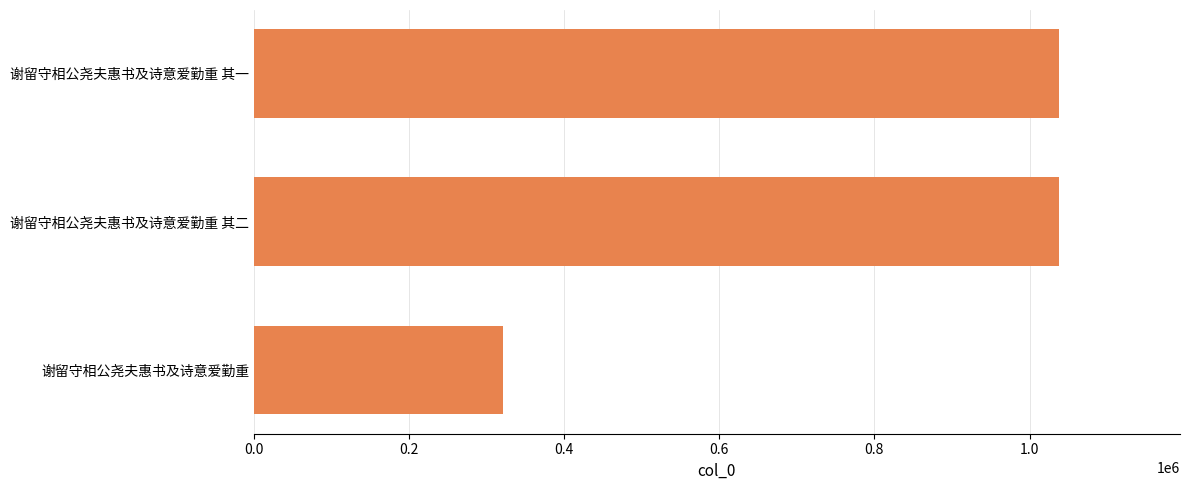

What is the sum of all values?

2397306